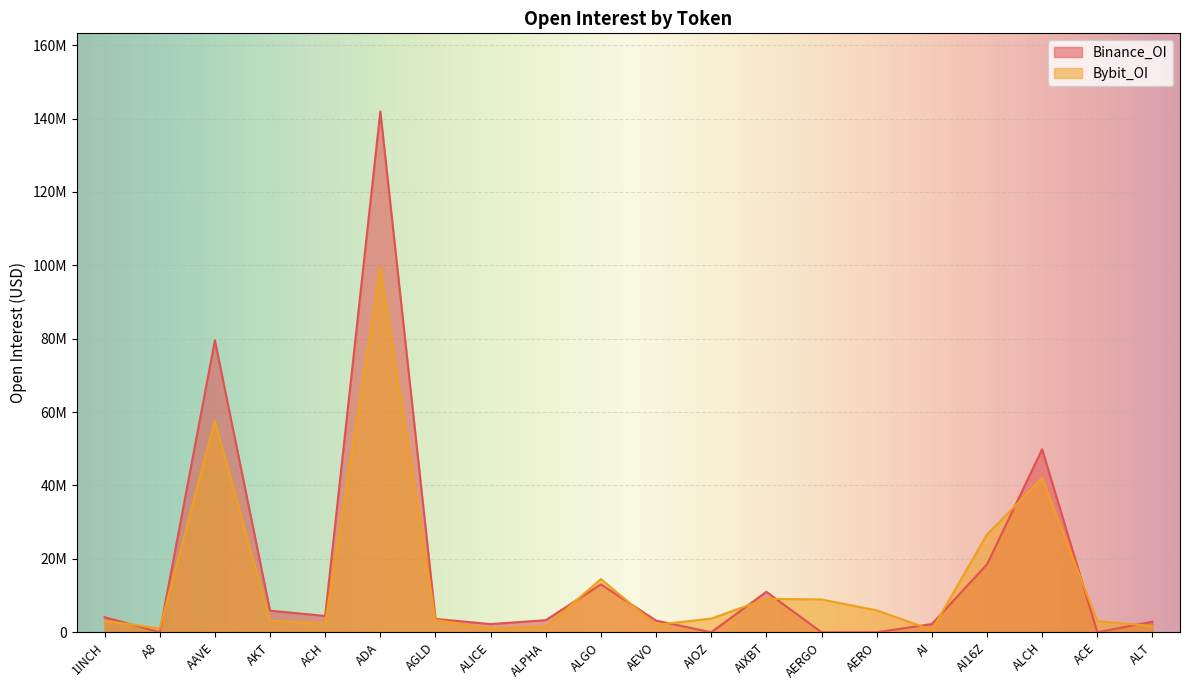

Where is the first local minimum for Binance_OI?

A8